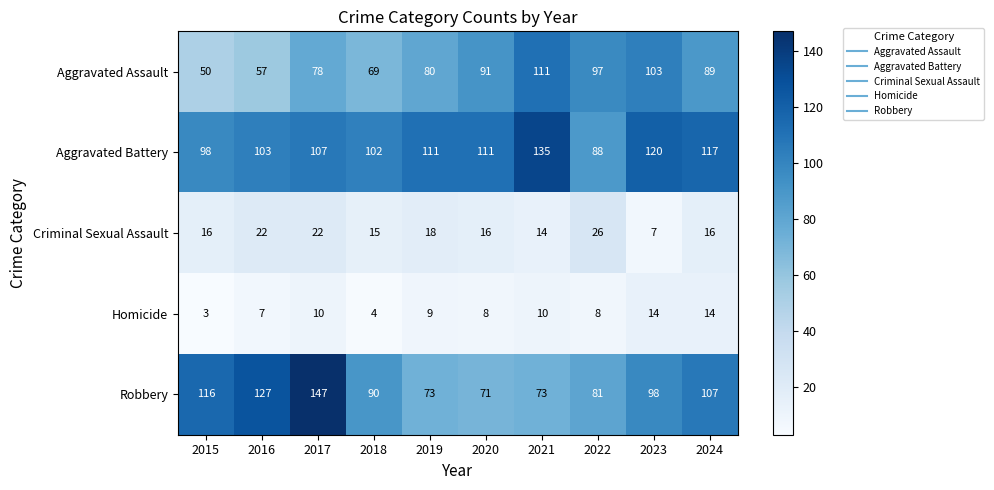

How many data points does each series have?

10